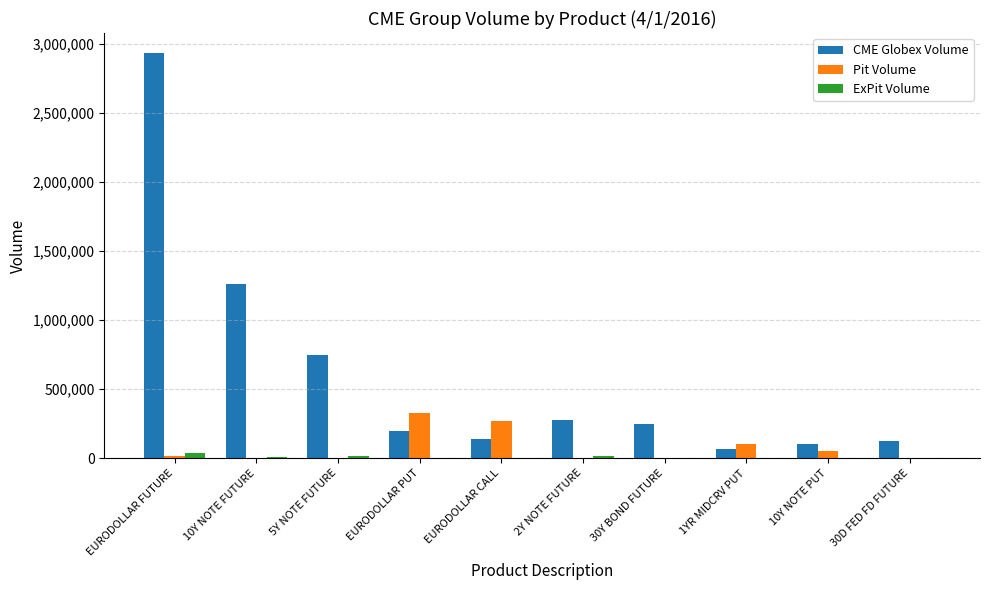

Which category has the highest value across all series?

EURODOLLAR FUTURE